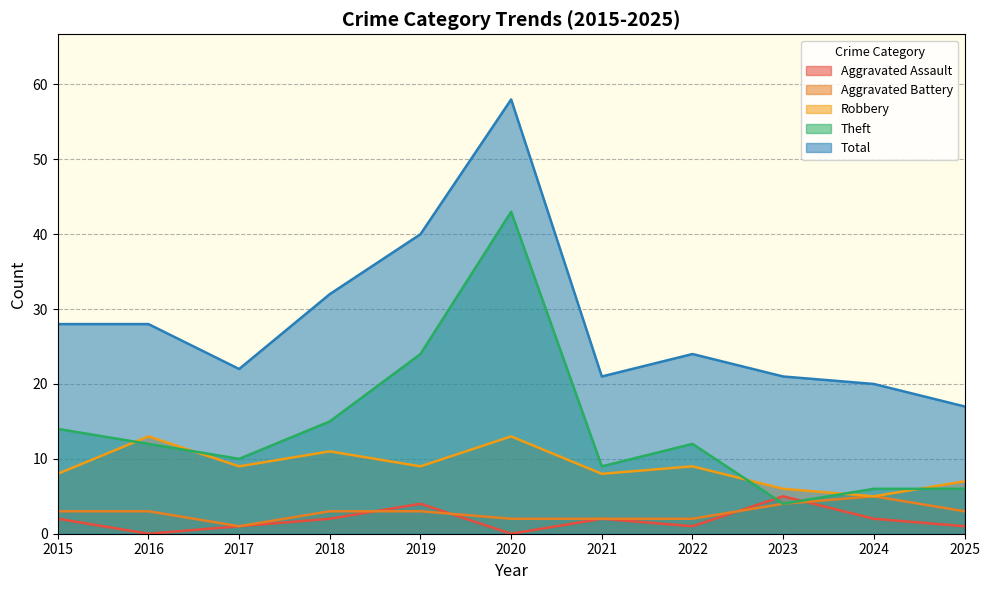

At which category does the chart reach its minimum across all series?

2017